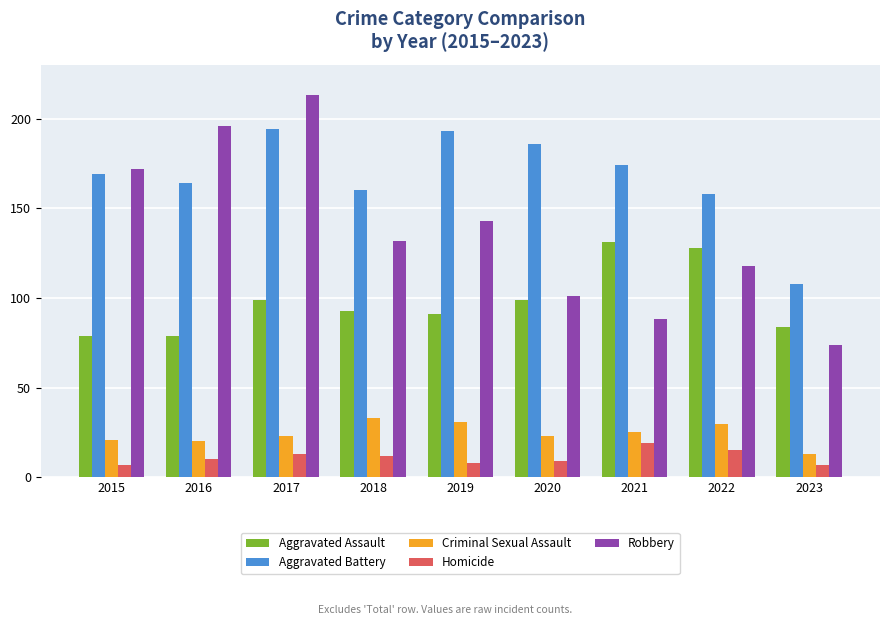

What is the difference between the second highest and second lowest values in the Aggravated Battery series?

35